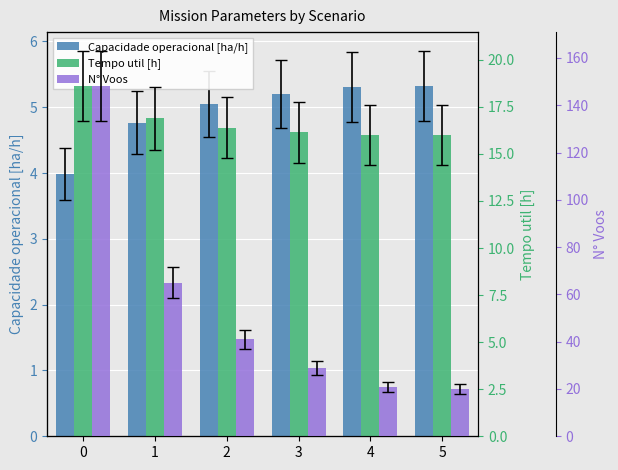

Is the value of Capacidade operacional [ha/h] at 0 greater than the value of Tempo util [h] at 2?

No